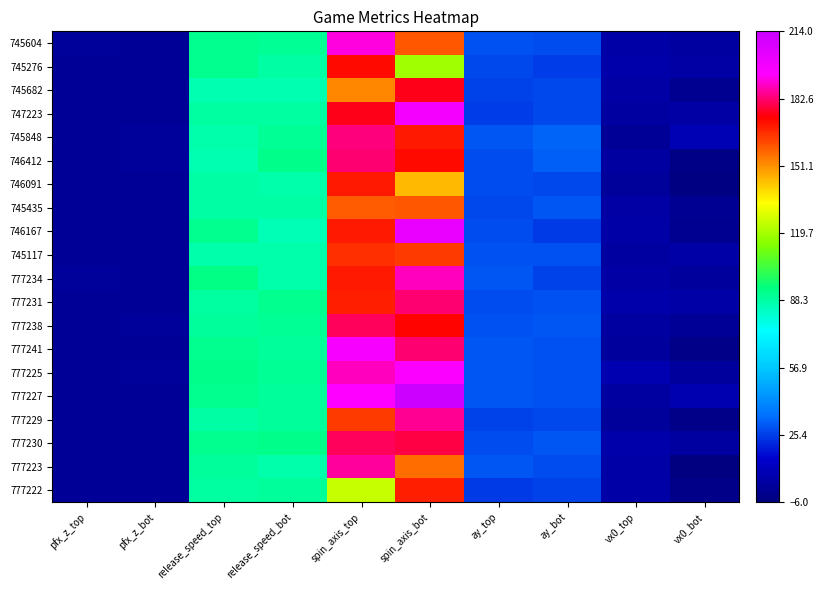

At which category is the sum across all series the highest?

spin_axis_bot